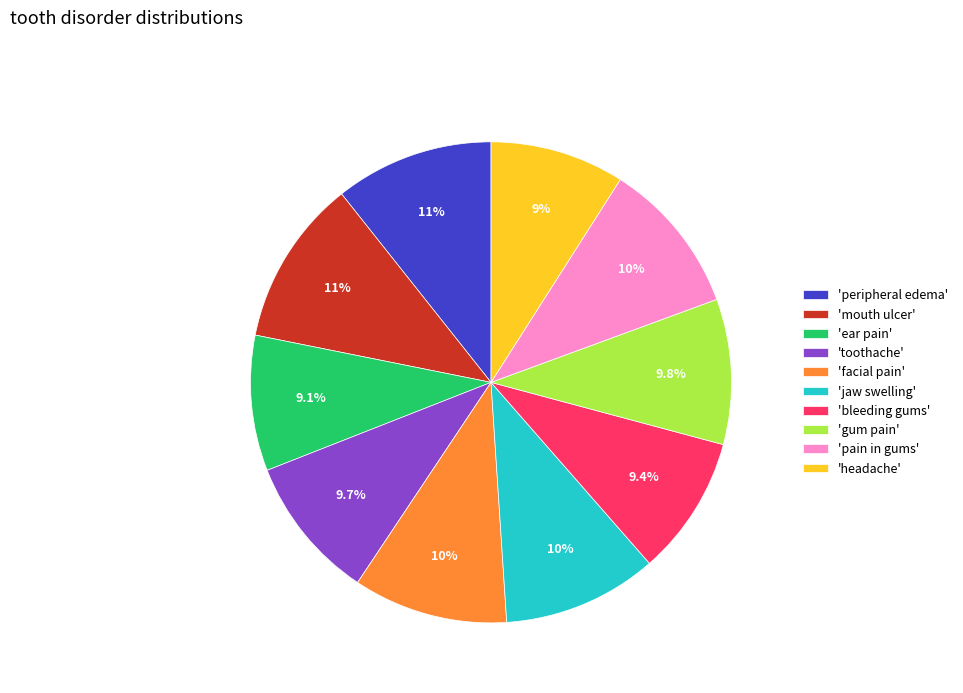

Does 'headache' account for over 50% of the chart?

No